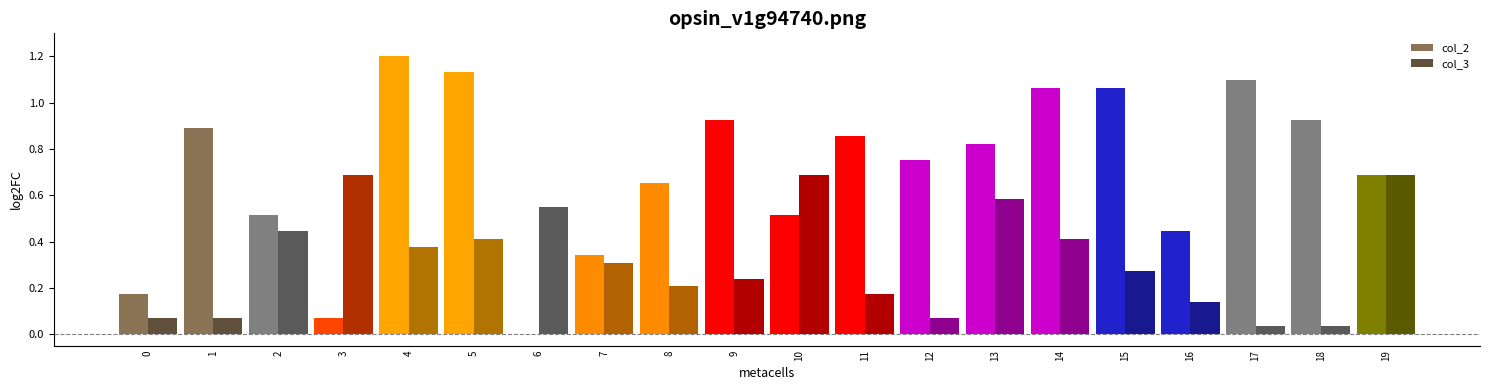

Which series changed the most between 10 and 15?

col_2